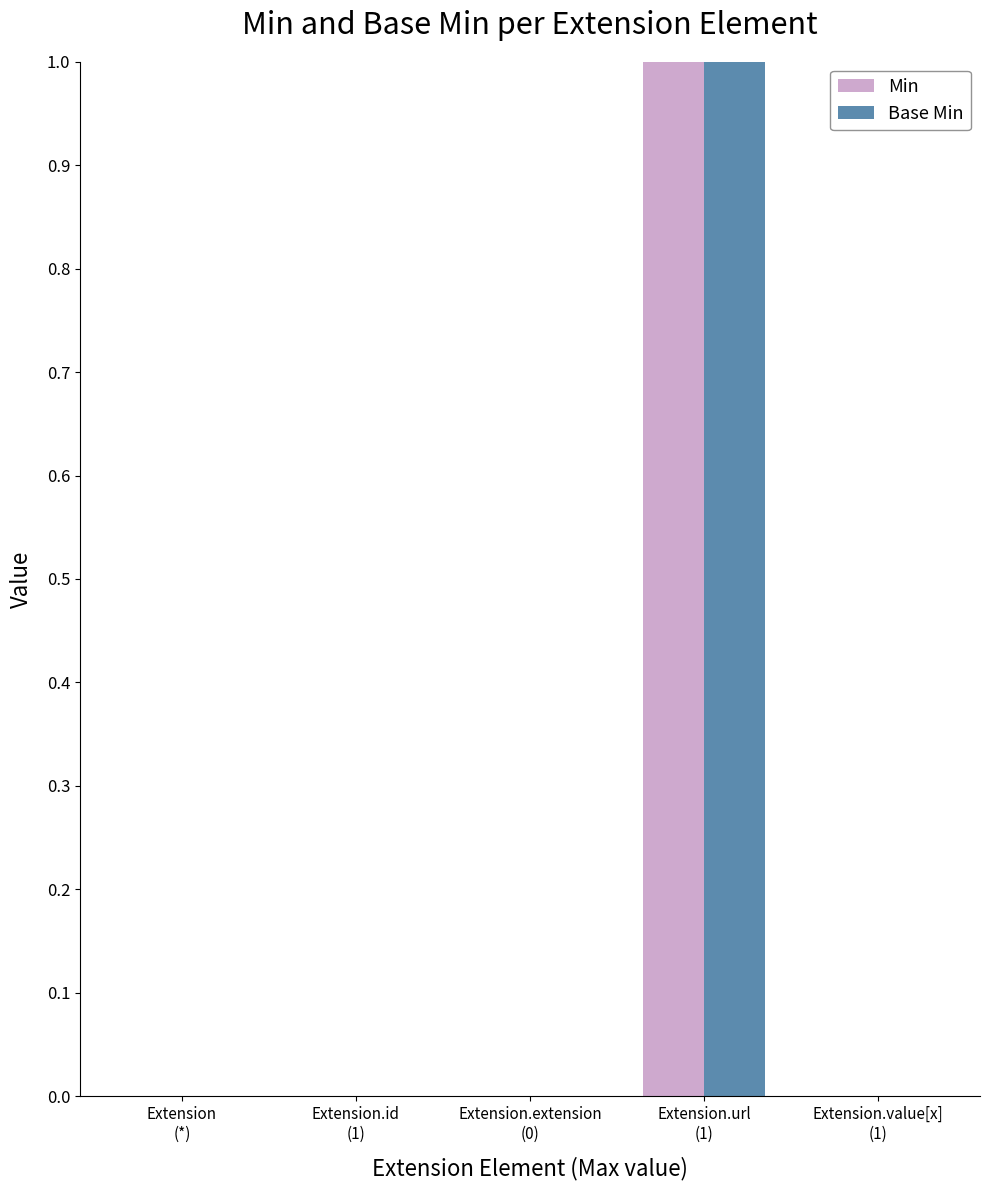

How many categories are shown in the chart?

5